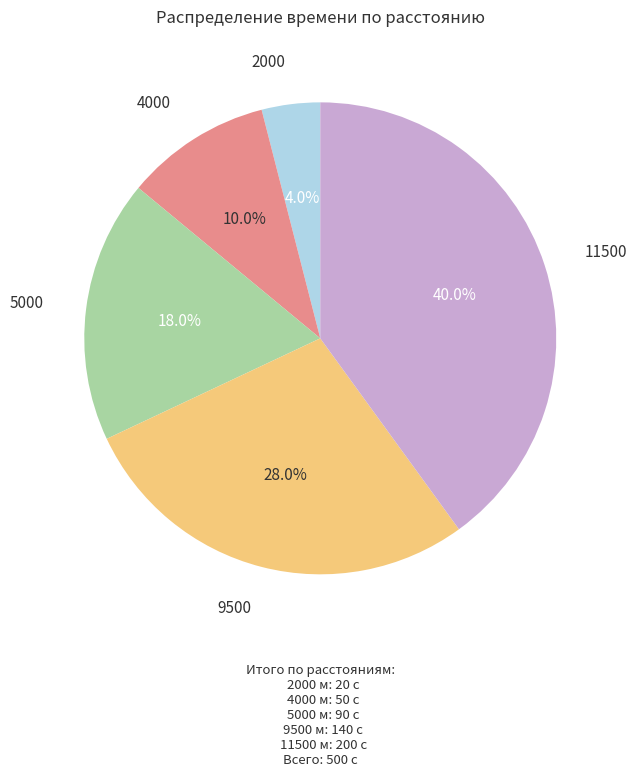

How many segments does this pie chart have?

5